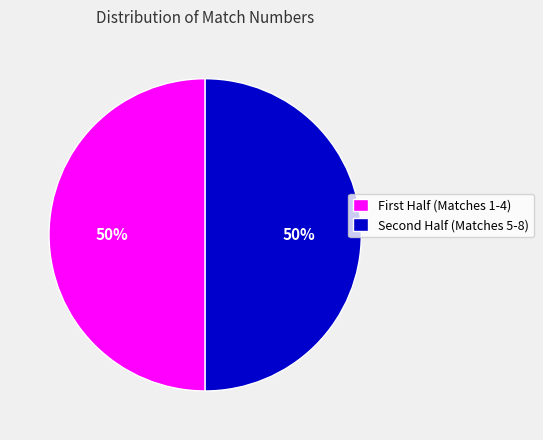

To the nearest percent, what is the average slice percentage?

50%